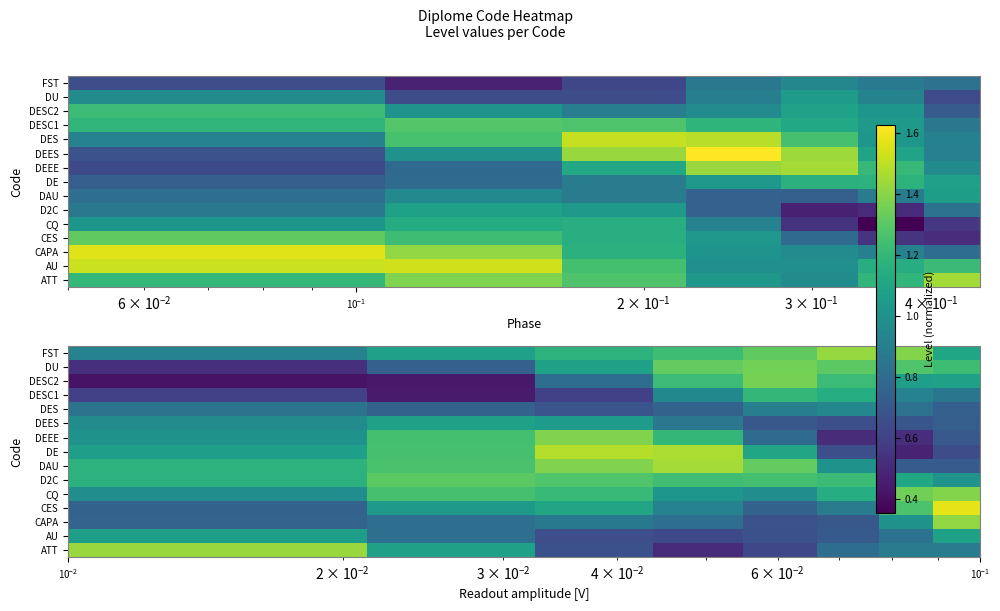

Count the number of categories in the chart.

8